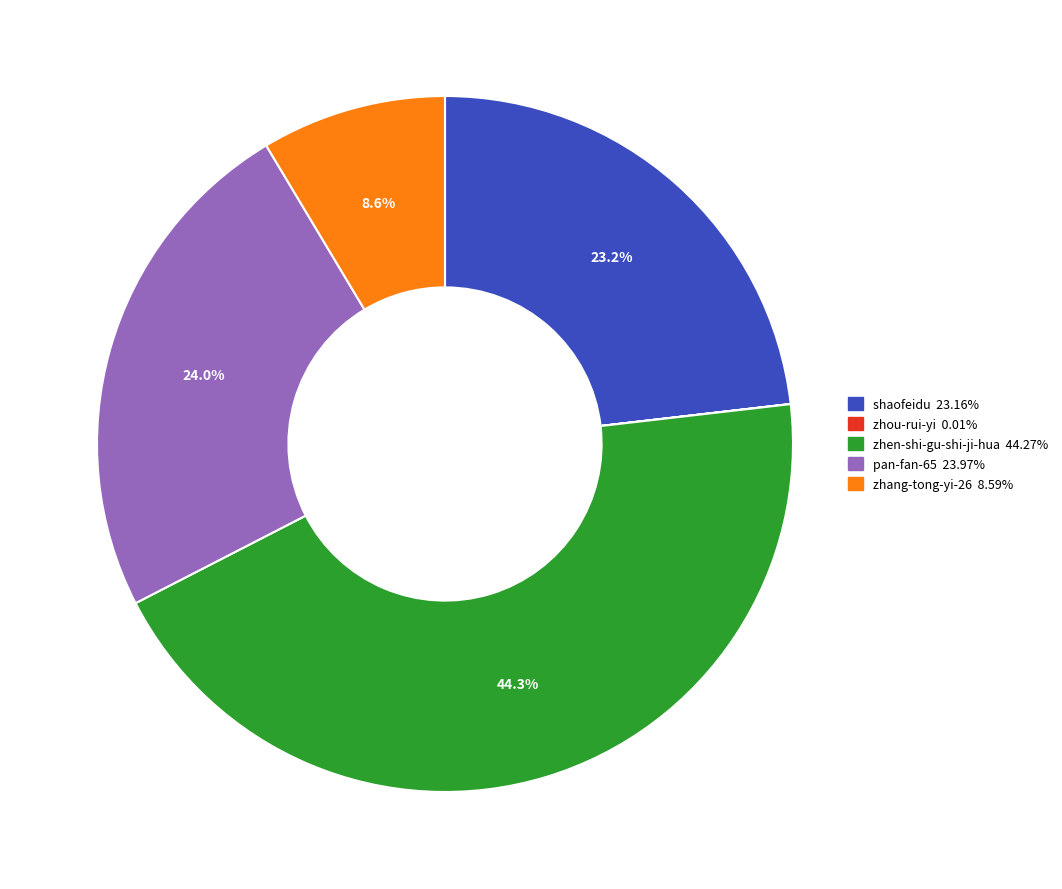

The zhang-tong-yi-26 slice represents 9% of the pie. True or false?

True